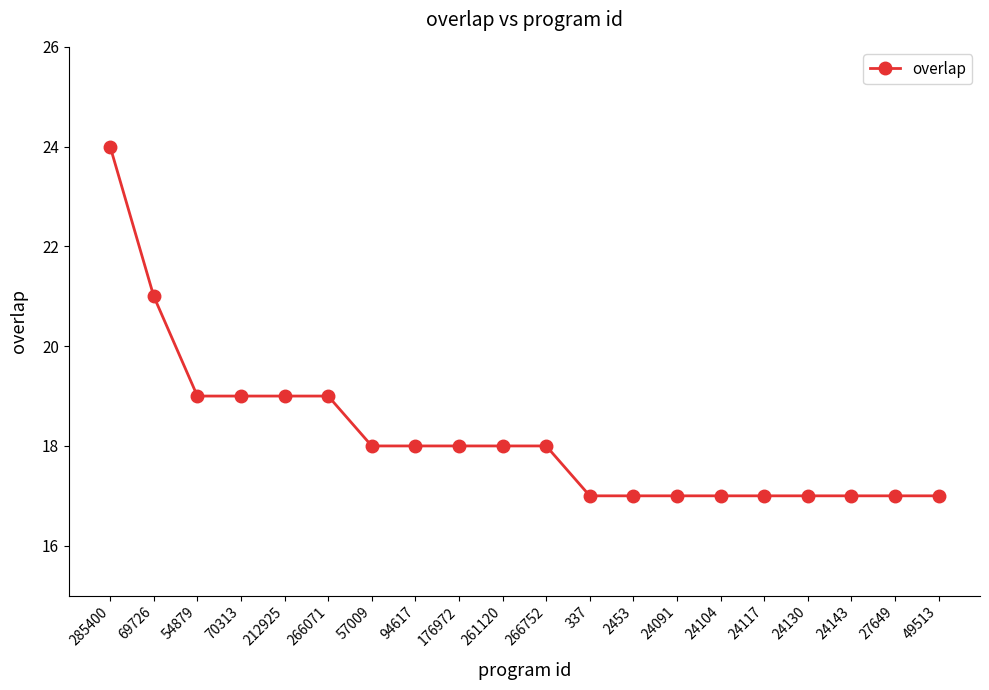

What is the value of the 4th point from the left?

19